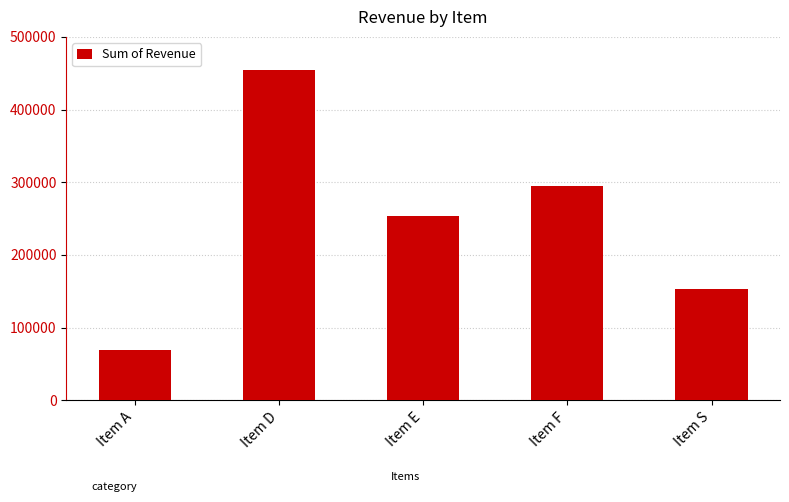

What is the average value?

245169